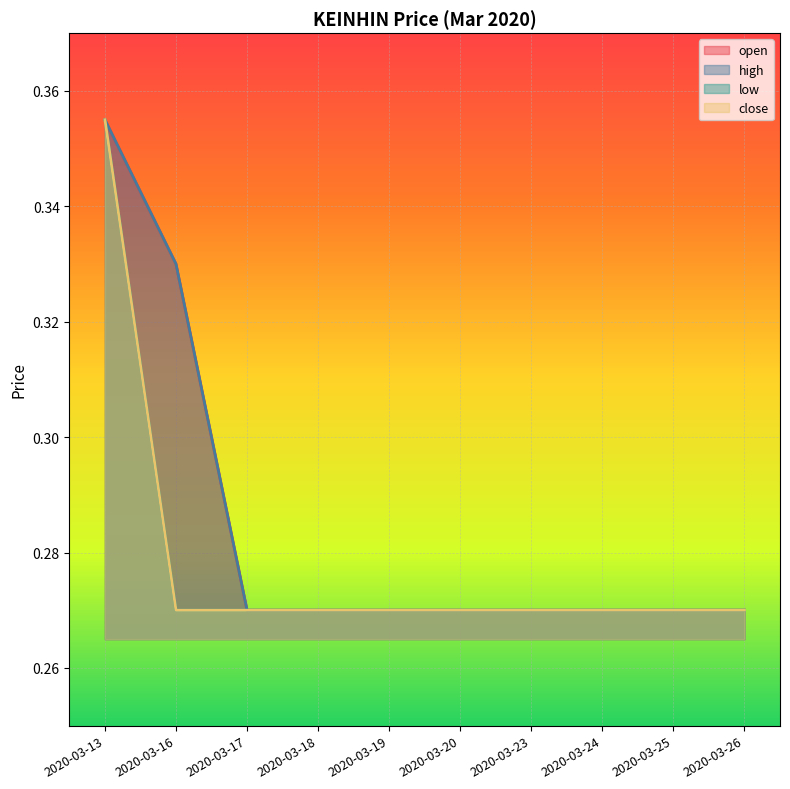

Between 2020-03-24 and 2020-03-18, which is larger?

2020-03-24